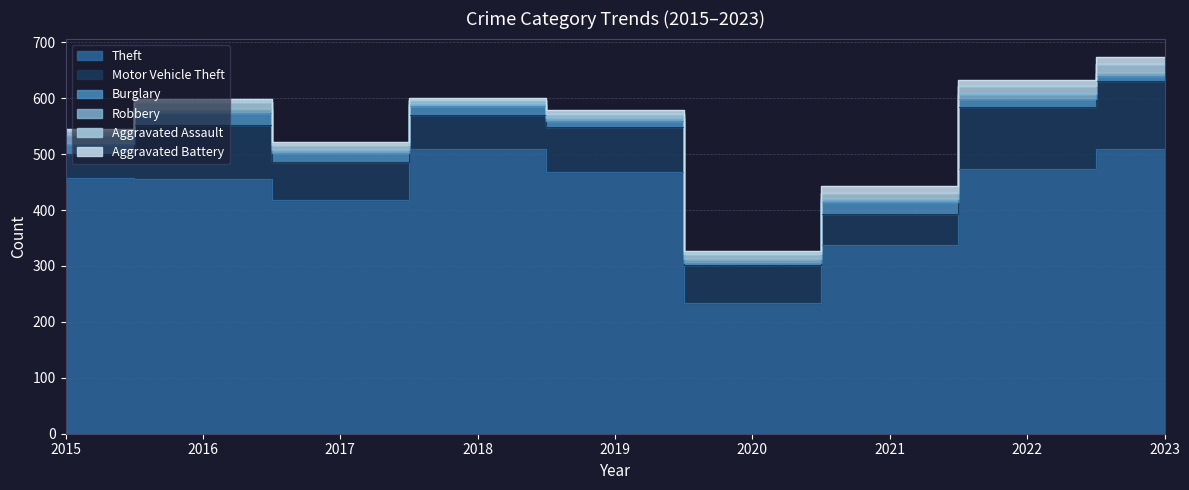

Reading left to right, extract all data points from this chart.

Theft: 458	455	418	509	468	233	337	473	509
Motor Vehicle Theft: 42	97	68	61	80	68	56	111	122
Burglary: 19	21	16	16	11	5	22	15	9
Robbery: 15	8	6	3	5	6	5	9	5
Aggravated Assault: 8	13	9	7	7	10	10	13	17
Aggravated Battery: 3	5	5	4	8	5	13	12	11